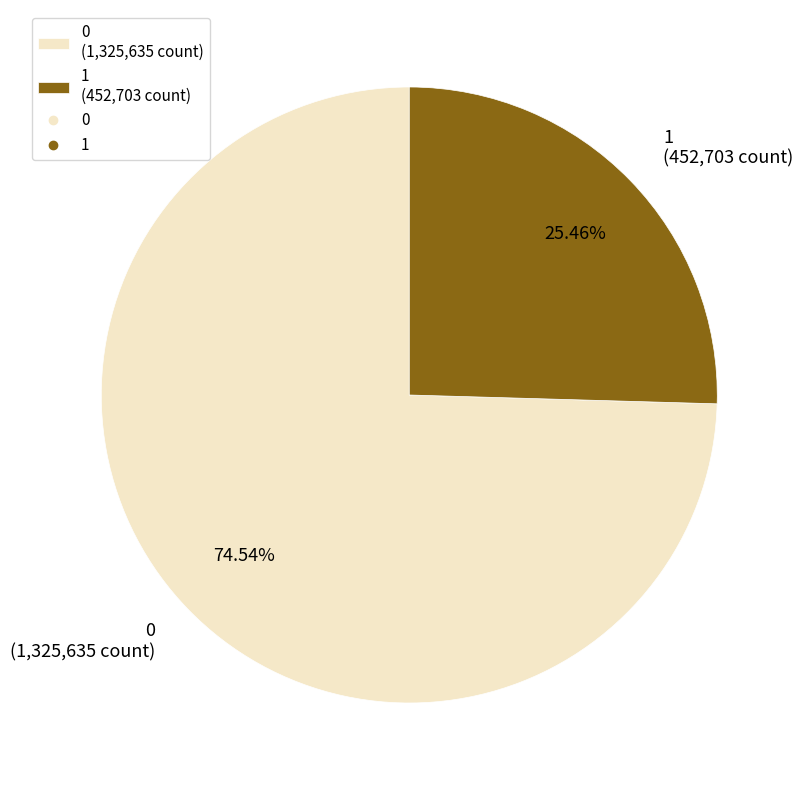

Count the number of slices in the pie.

2